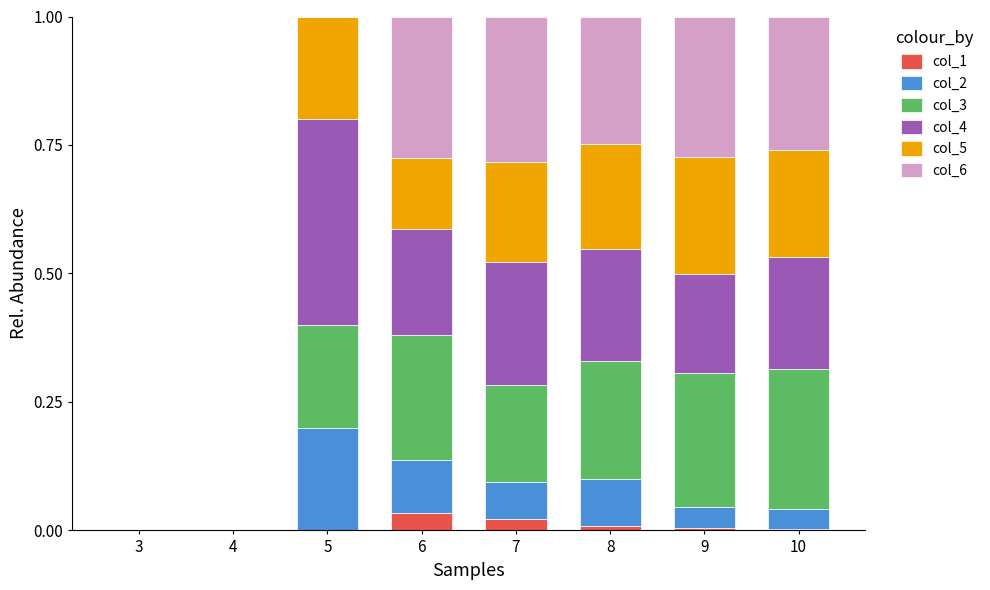

What is the total value across all series at 5?

1.0